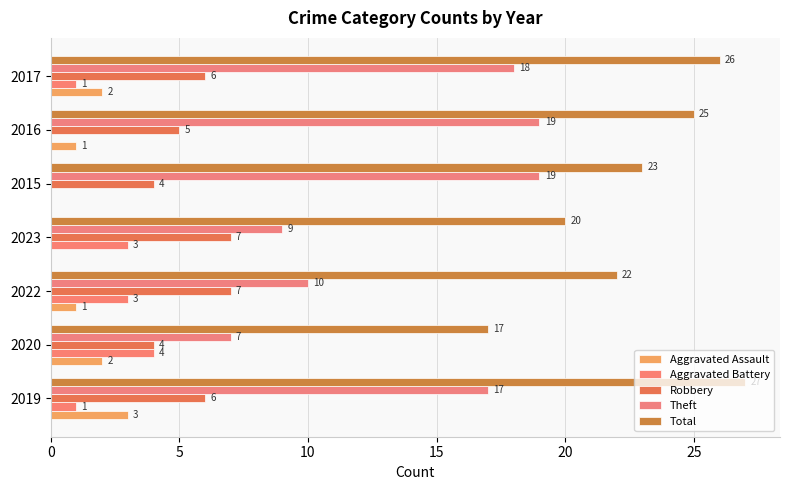

How many Total values are between 20 and 26?

5